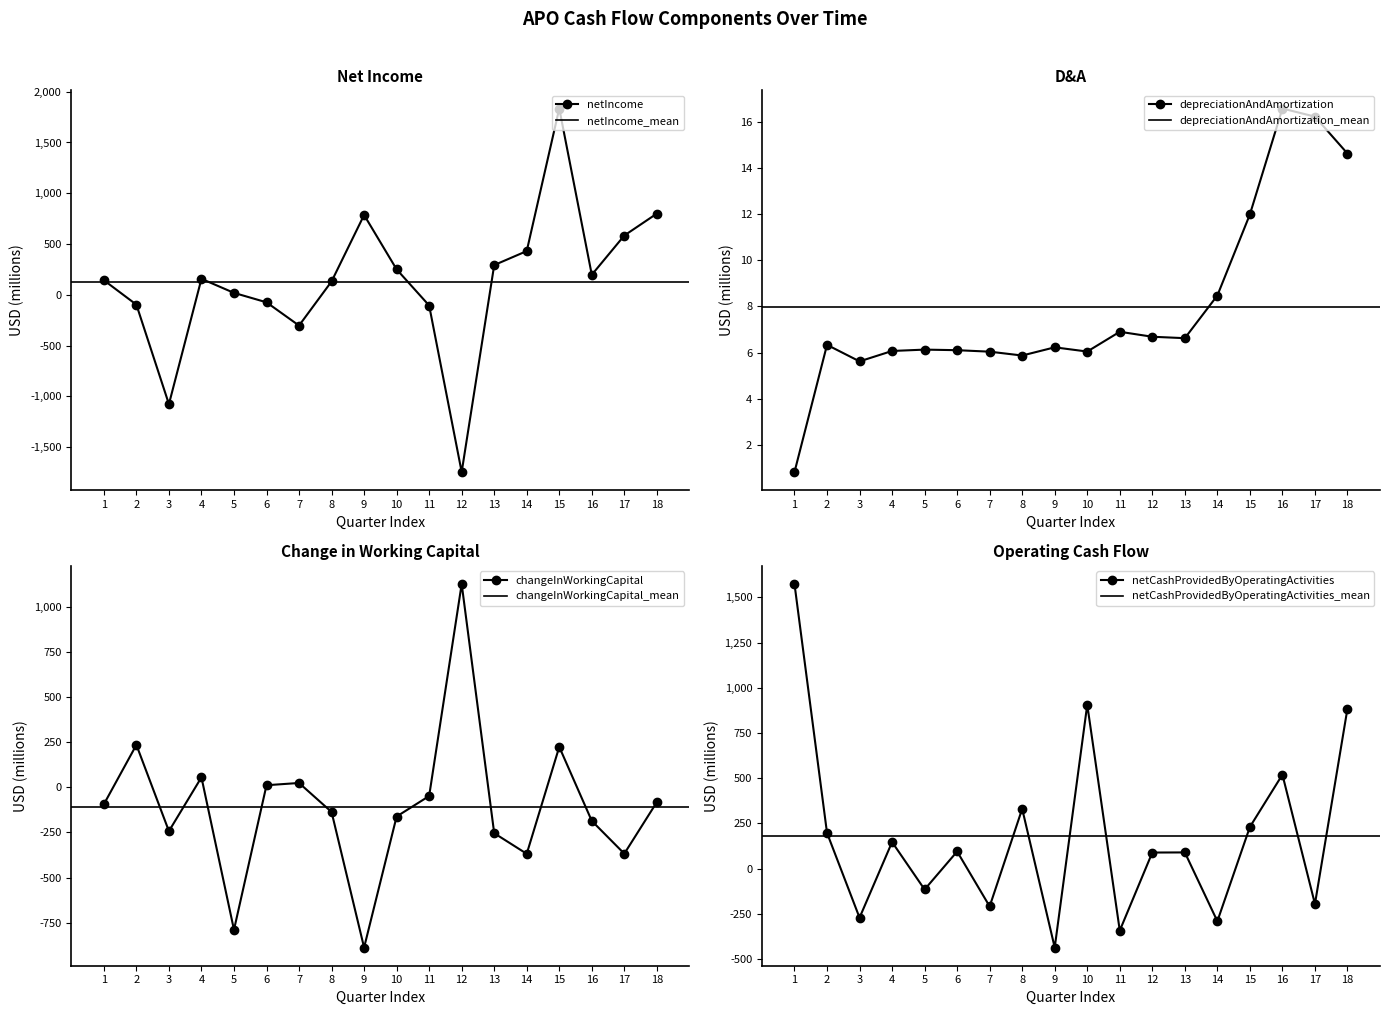

How many times do netCashProvidedByOperatingActivities and depreciationAndAmortization cross each other?

14